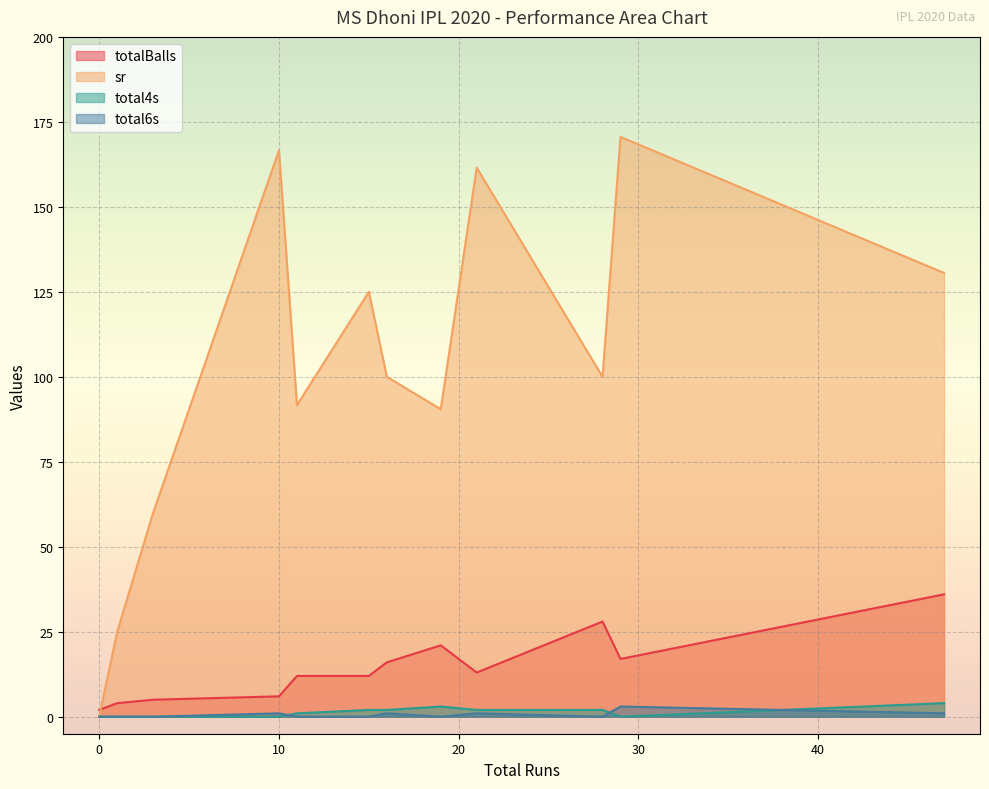

Between 0 and 16, which series saw the biggest shift?

sr